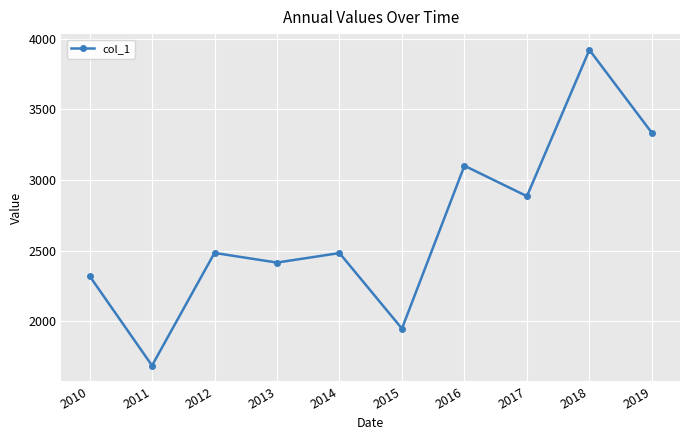

What is the value of the 2nd point from the left?

1687.2